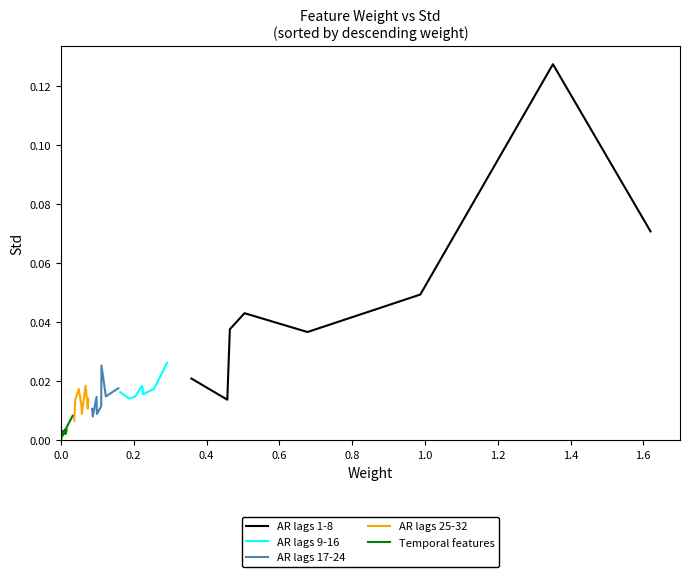

What is the label of the 6th point from the left?

1.0